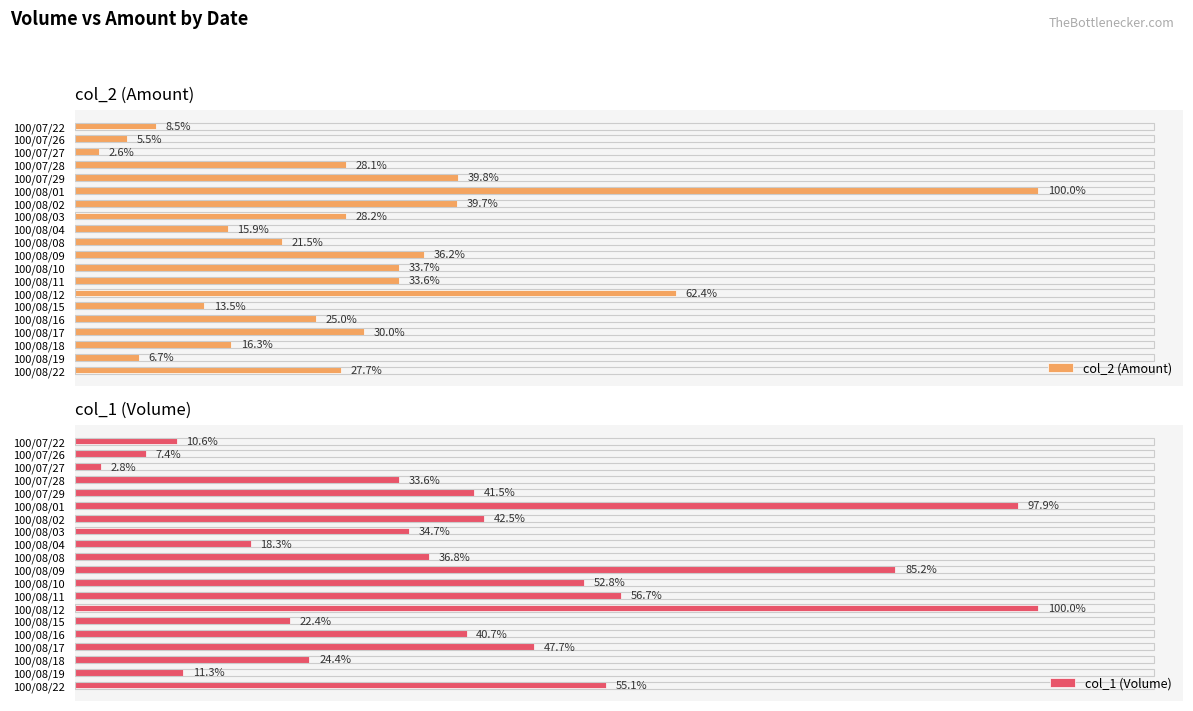

Which category has the highest value in the col_1 (Volume) series?

100/08/12